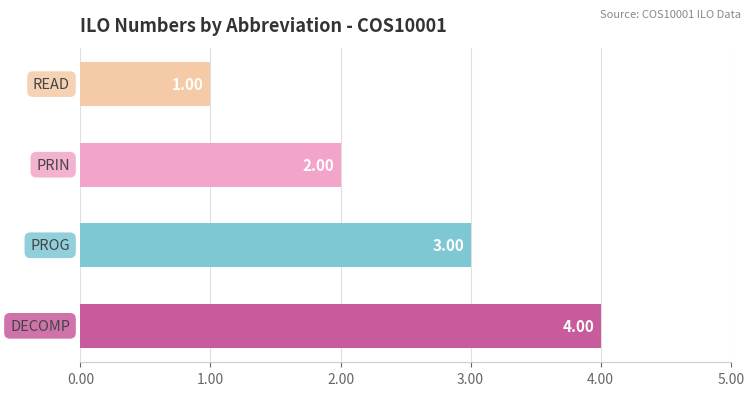

What is the sum of all values?

10